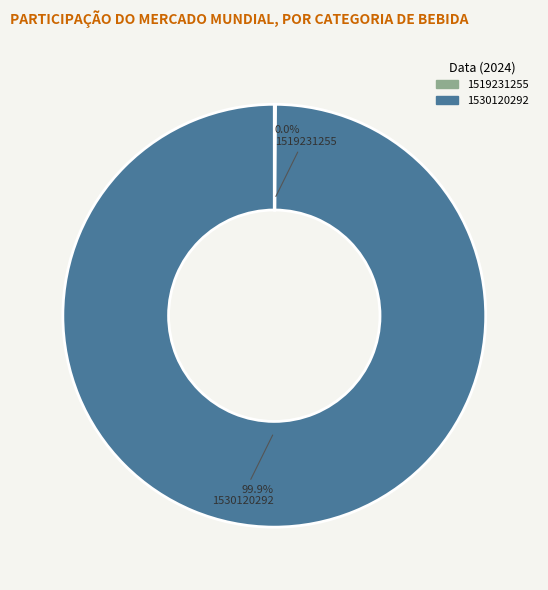

Which category has the biggest portion of the pie?

1530120292